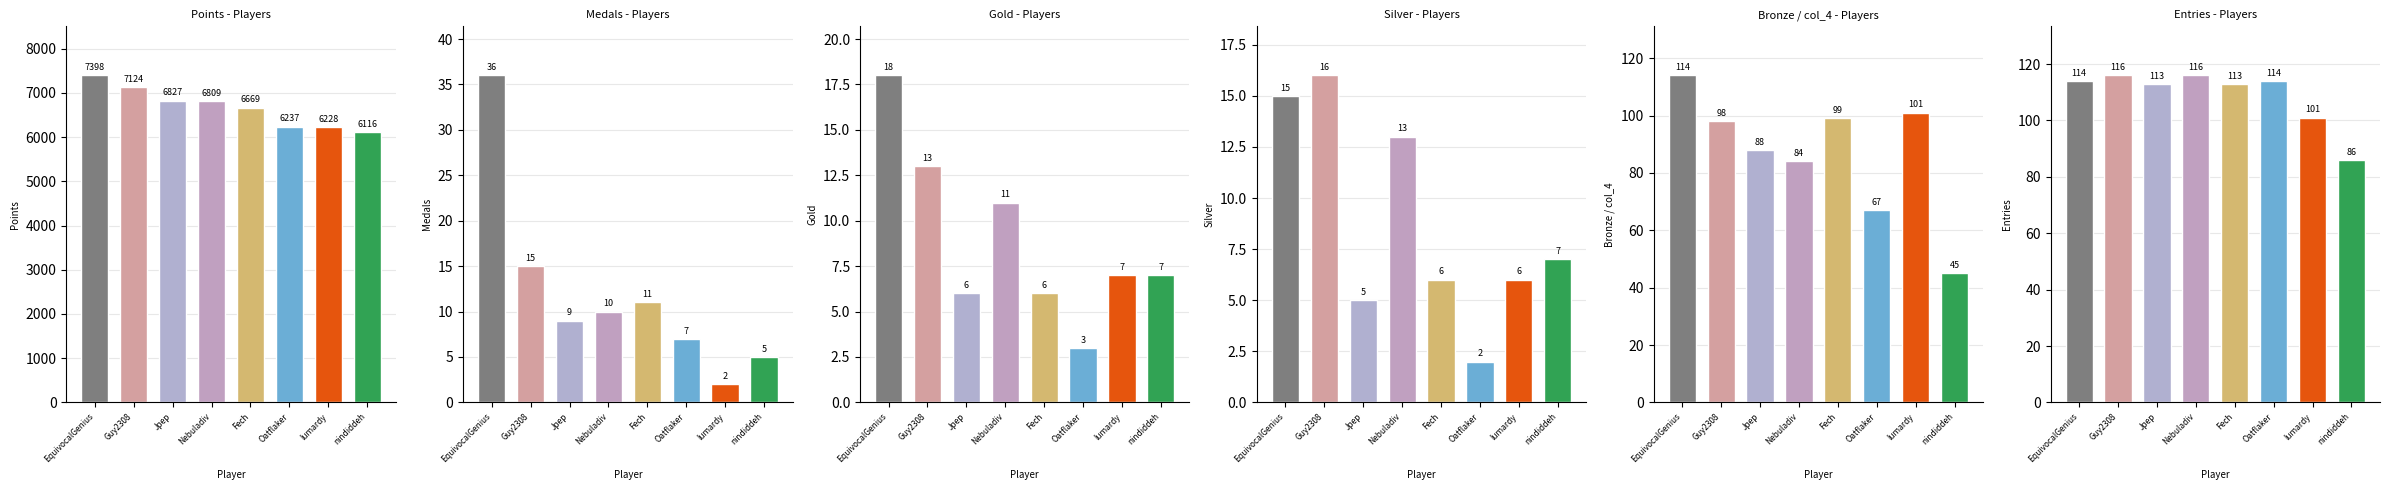

How many series are shown in this chart?

6